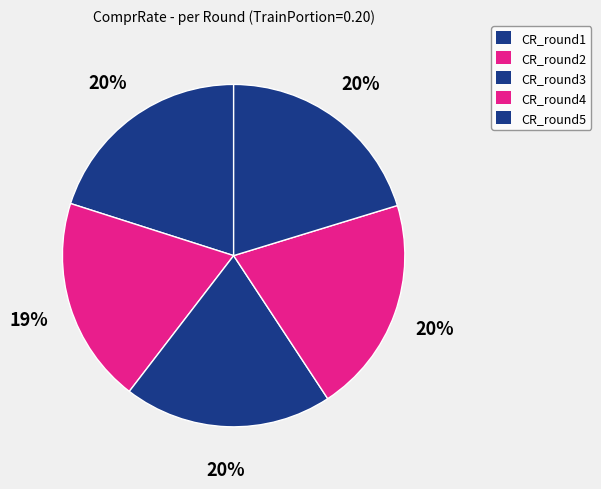

Is the sum of CR_round2 and CR_round1 greater than half?

No